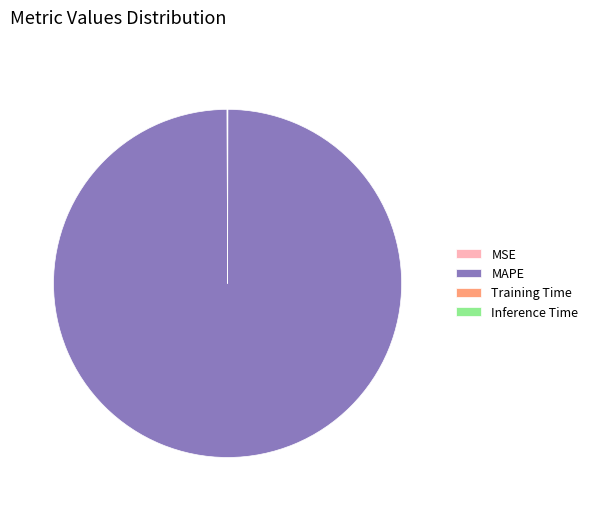

Is there any slice that represents more than half of the pie?

Yes